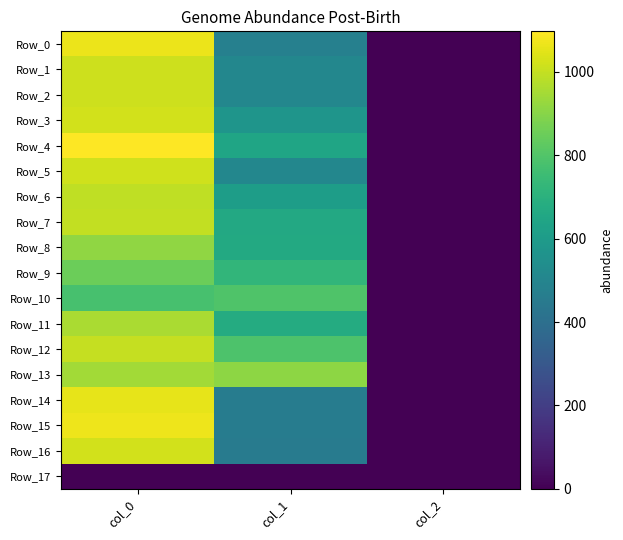

What is the spread (max minus min) of values at col_2?

2.0